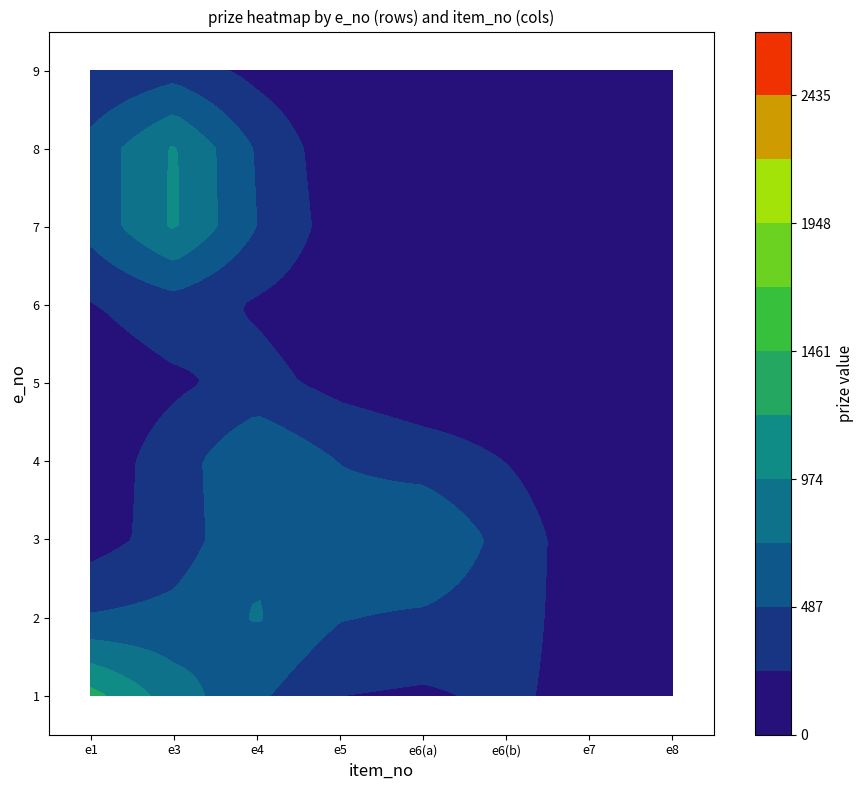

Which series has the largest range (max minus min)?

7